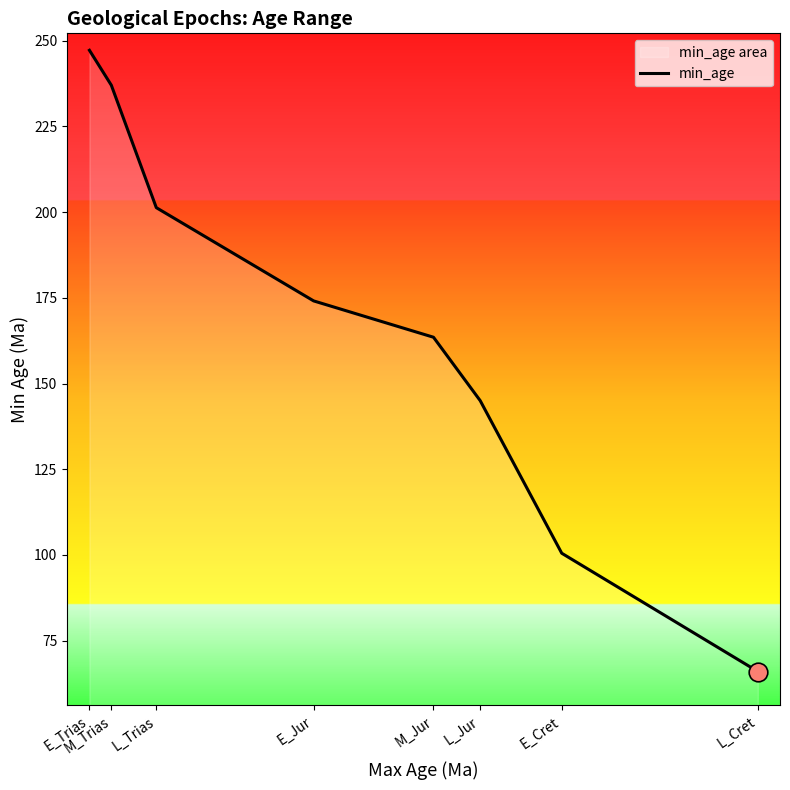

Approximately how many times larger is the value at L_Cret compared to E_Trias?

0.3